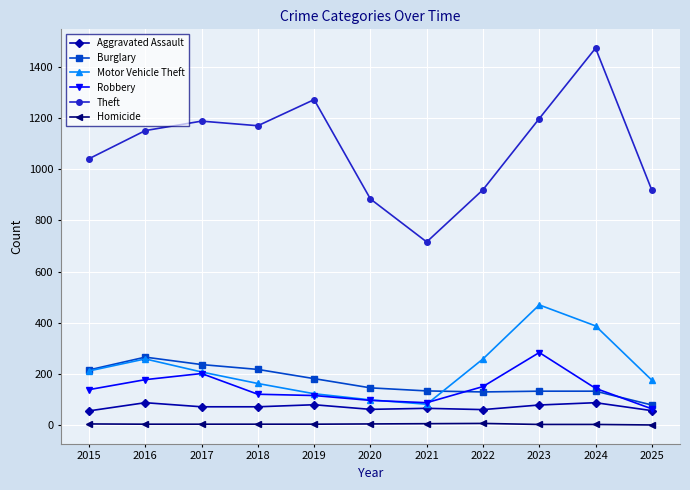

What is the minimum value shown in the chart?

1